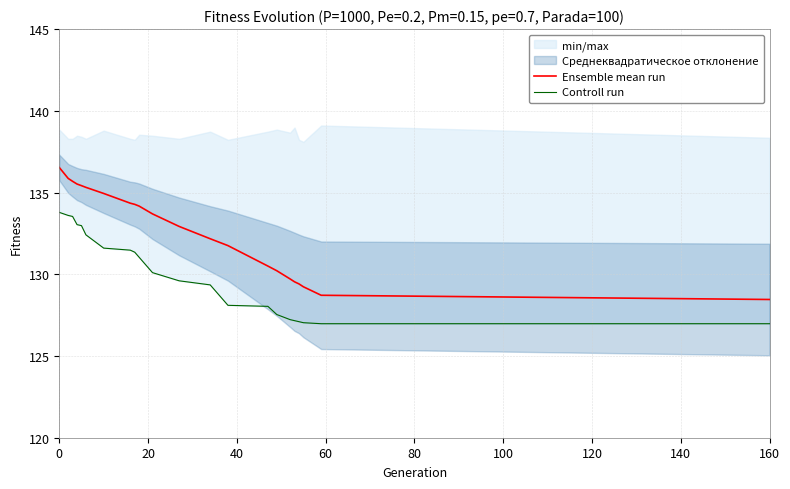

The Ensemble mean run series shows 238.8 at 0. True or false?

False